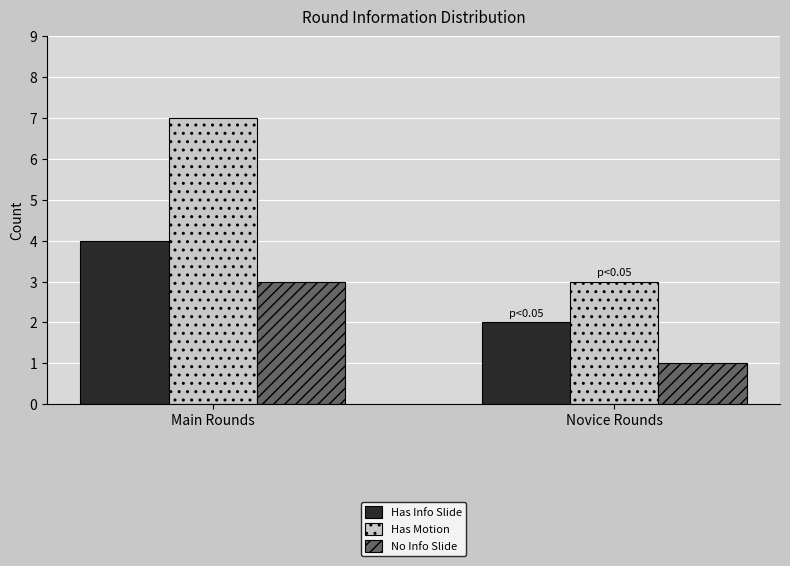

Which series has the largest range (max minus min)?

Has Motion